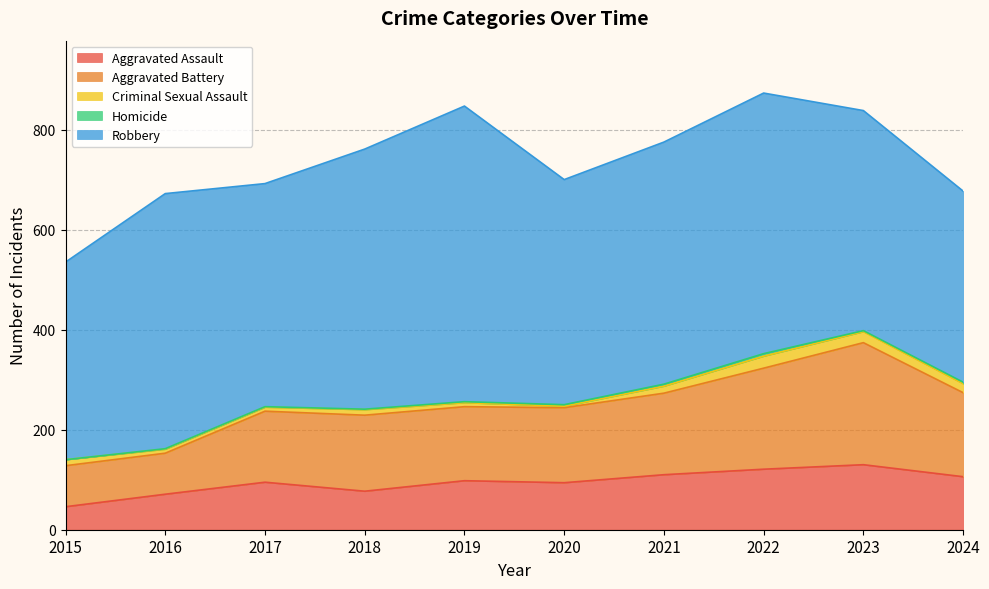

At which category does Homicide reach its first local peak?

2022